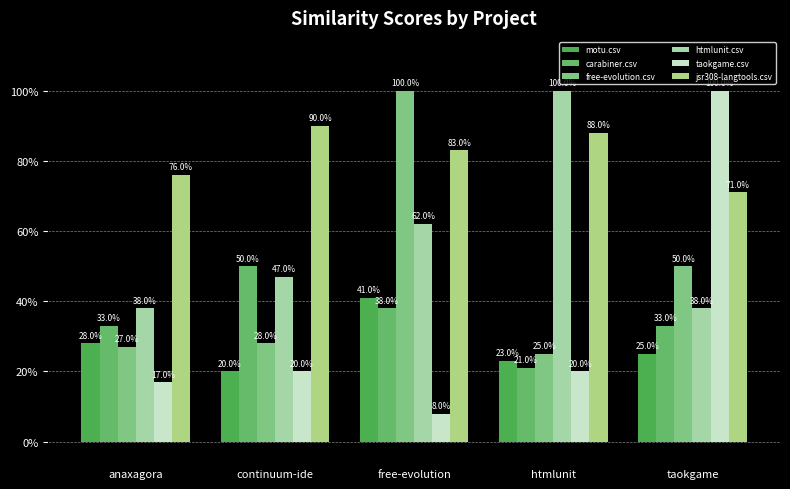

What is the label of the 4th bar from the left?

htmlunit